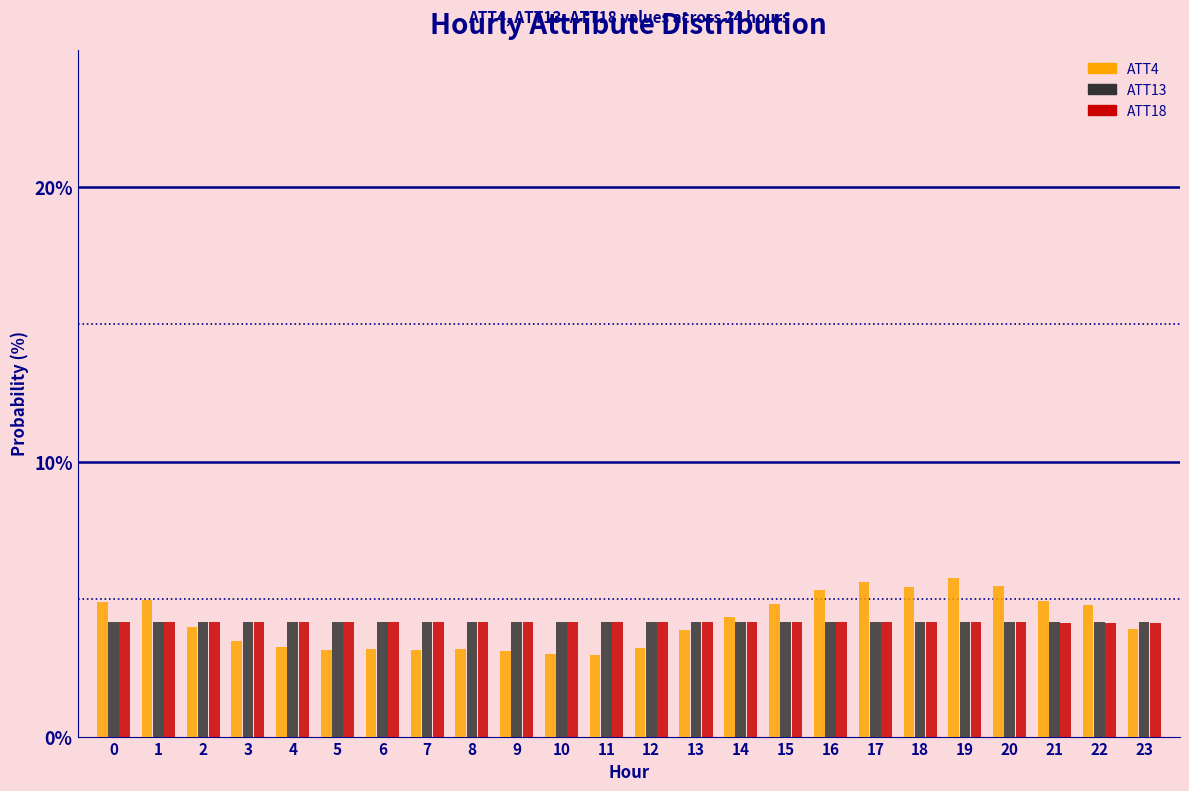

What is the minimum value shown in the chart?

3.0